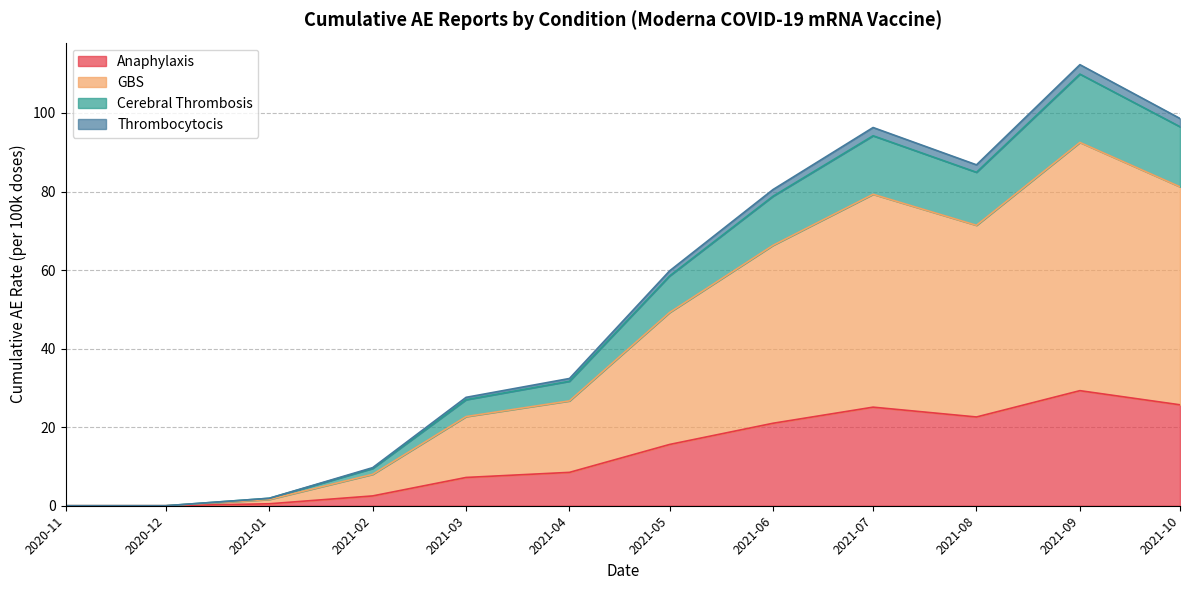

At which category is the sum across all series the highest?

2021-09